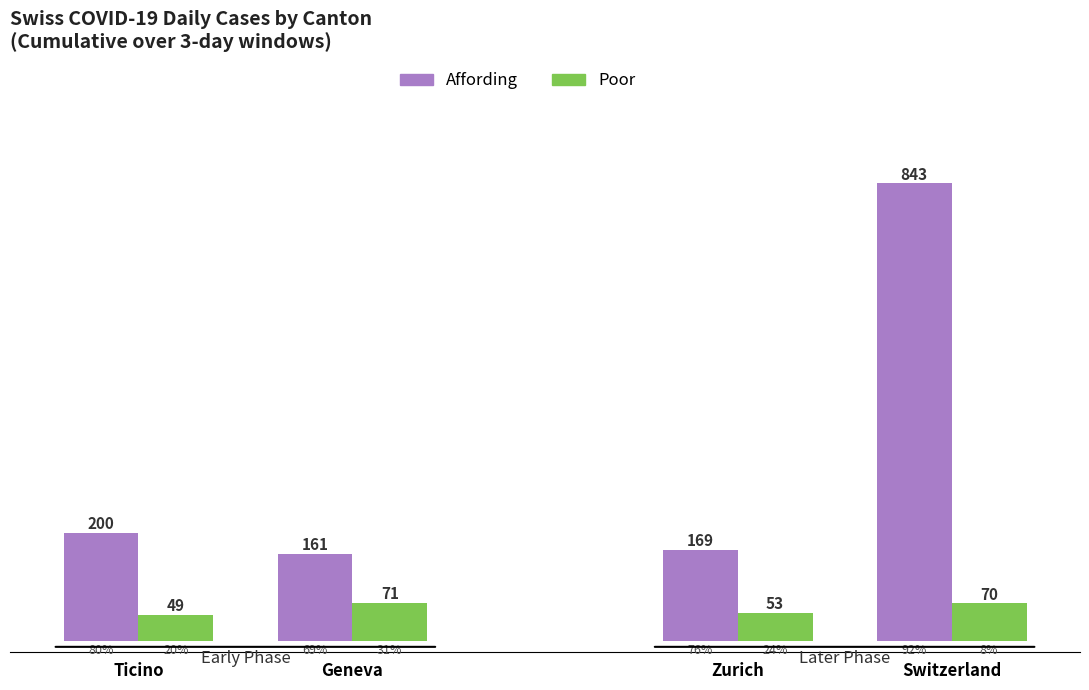

Which series has the largest total across all categories?

Affording